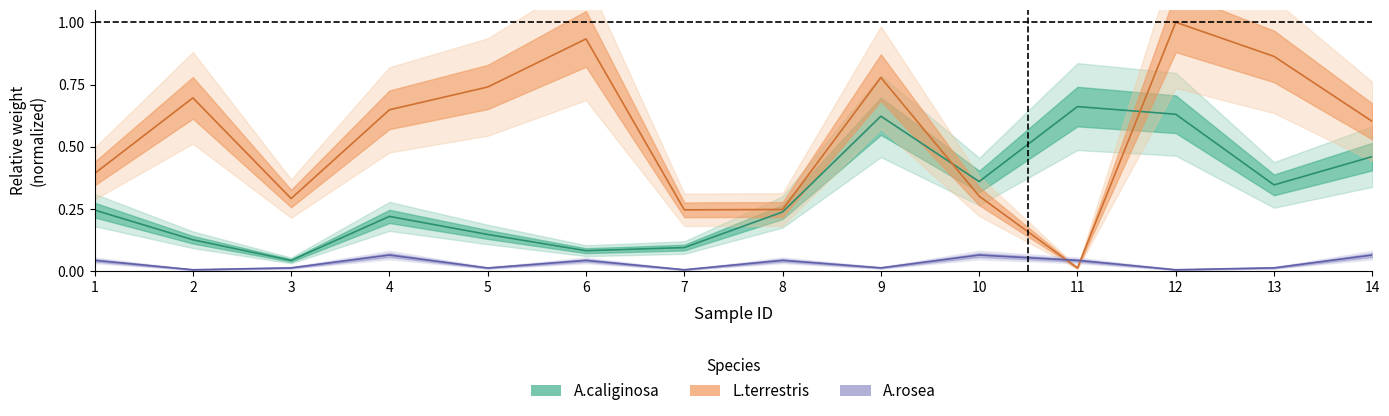

At which label does A.rosea reach its minimum?

2